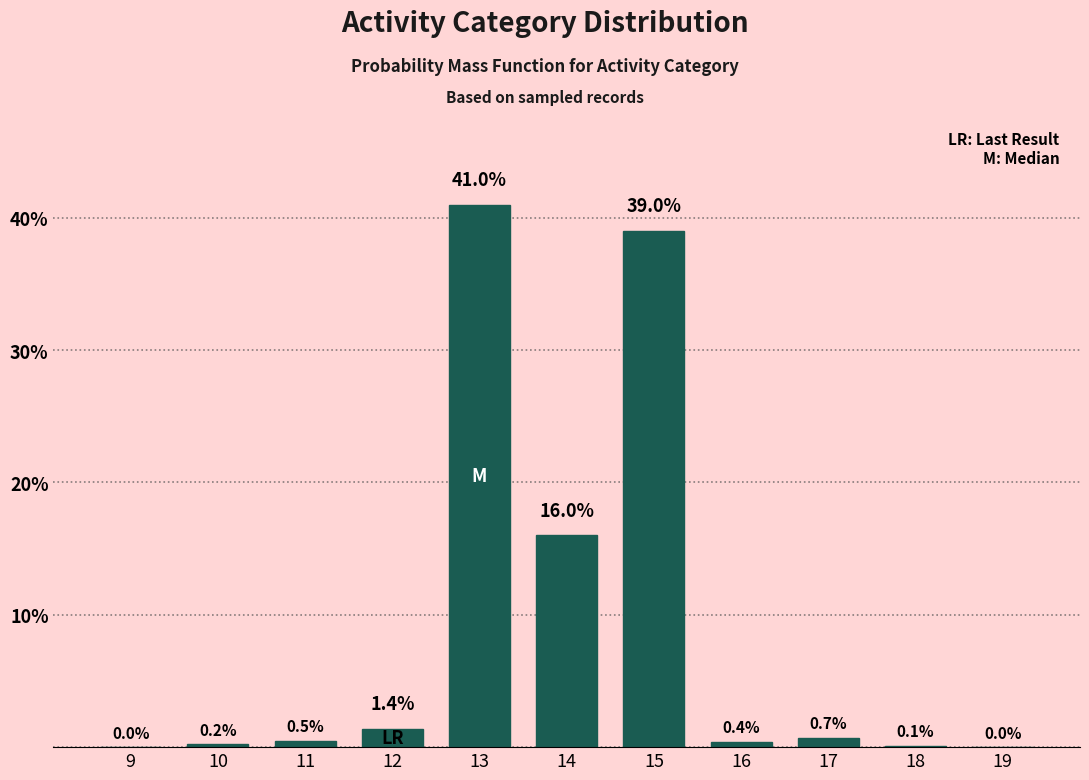

Reading right to left, list all the values displayed in this chart.

19=0.0	18=0.1	17=0.7	16=0.4	15=39.0	14=16.0	13=41.0	12=1.4	11=0.5	10=0.2	9=0.0